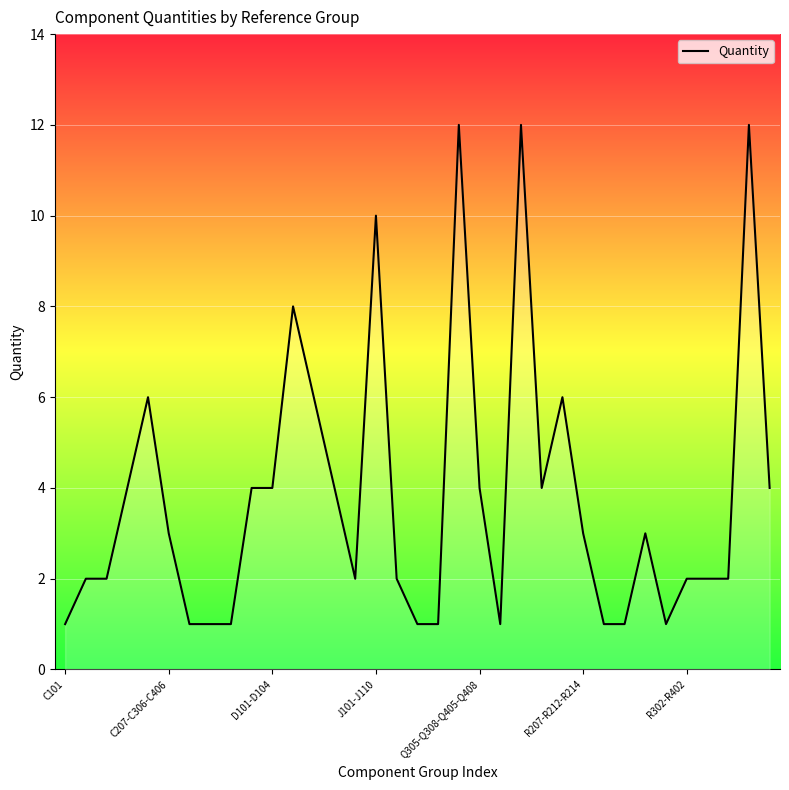

What is the maximum value shown in the chart?

12